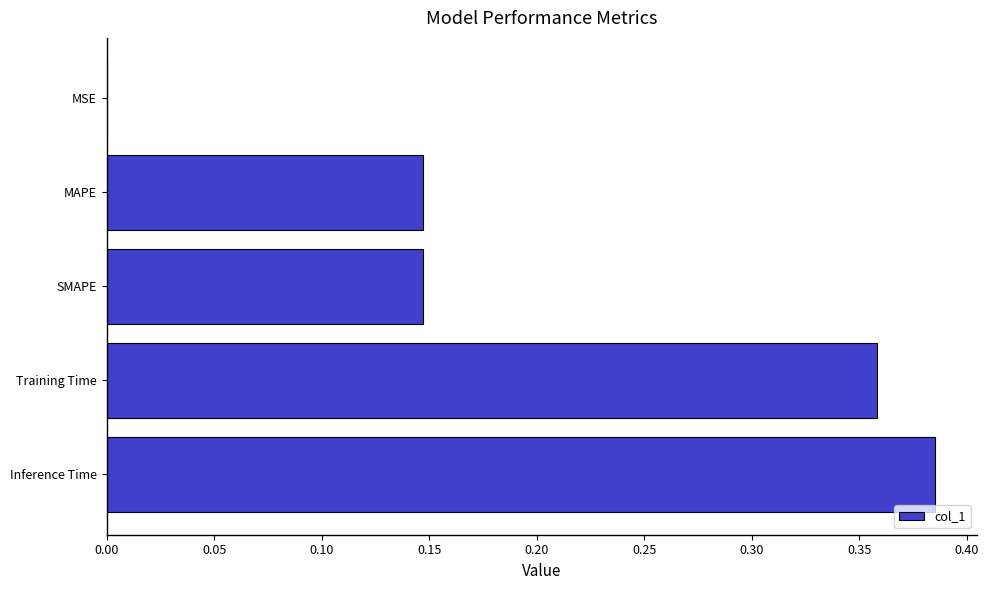

Which category has the highest value across all series?

Inference Time